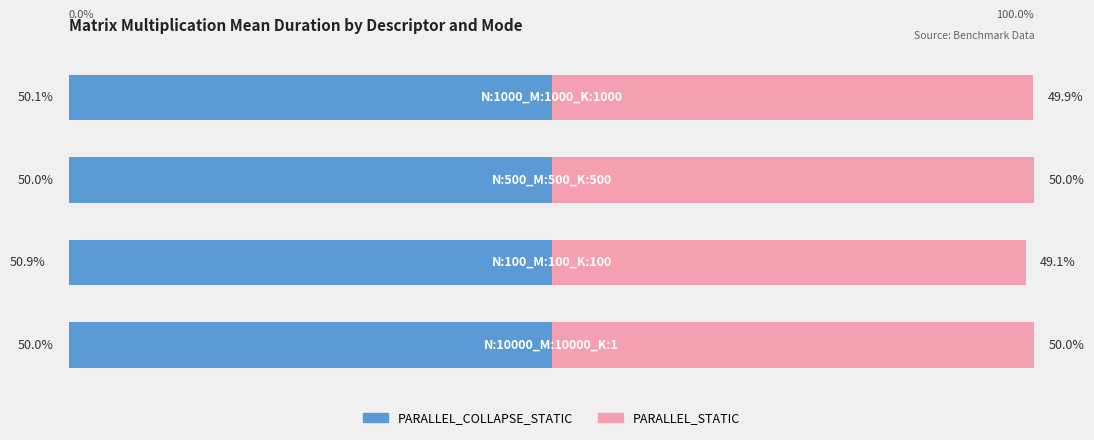

What is the approximate value of PARALLEL_COLLAPSE_STATIC at 2?

50.0